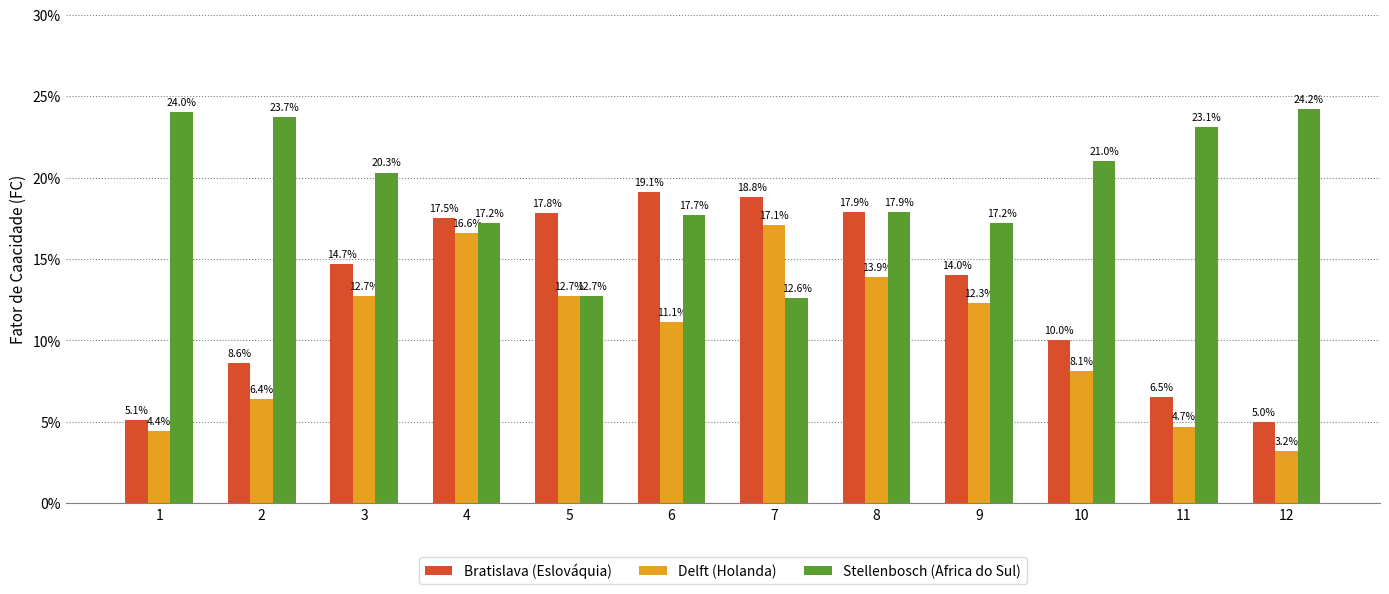

At how many categories does at least one series exceed 9?

12